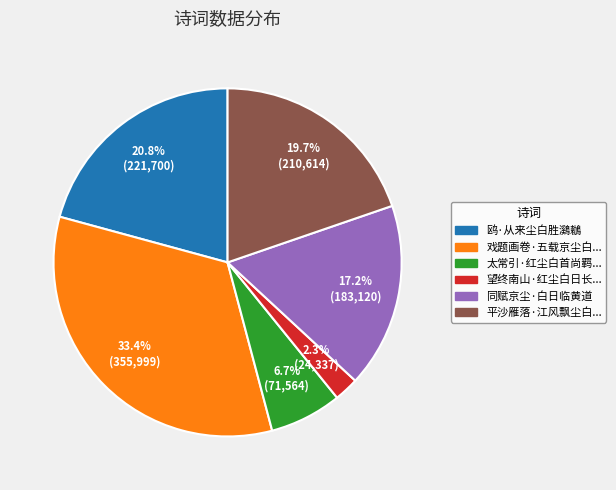

Is there a majority slice in this chart?

No